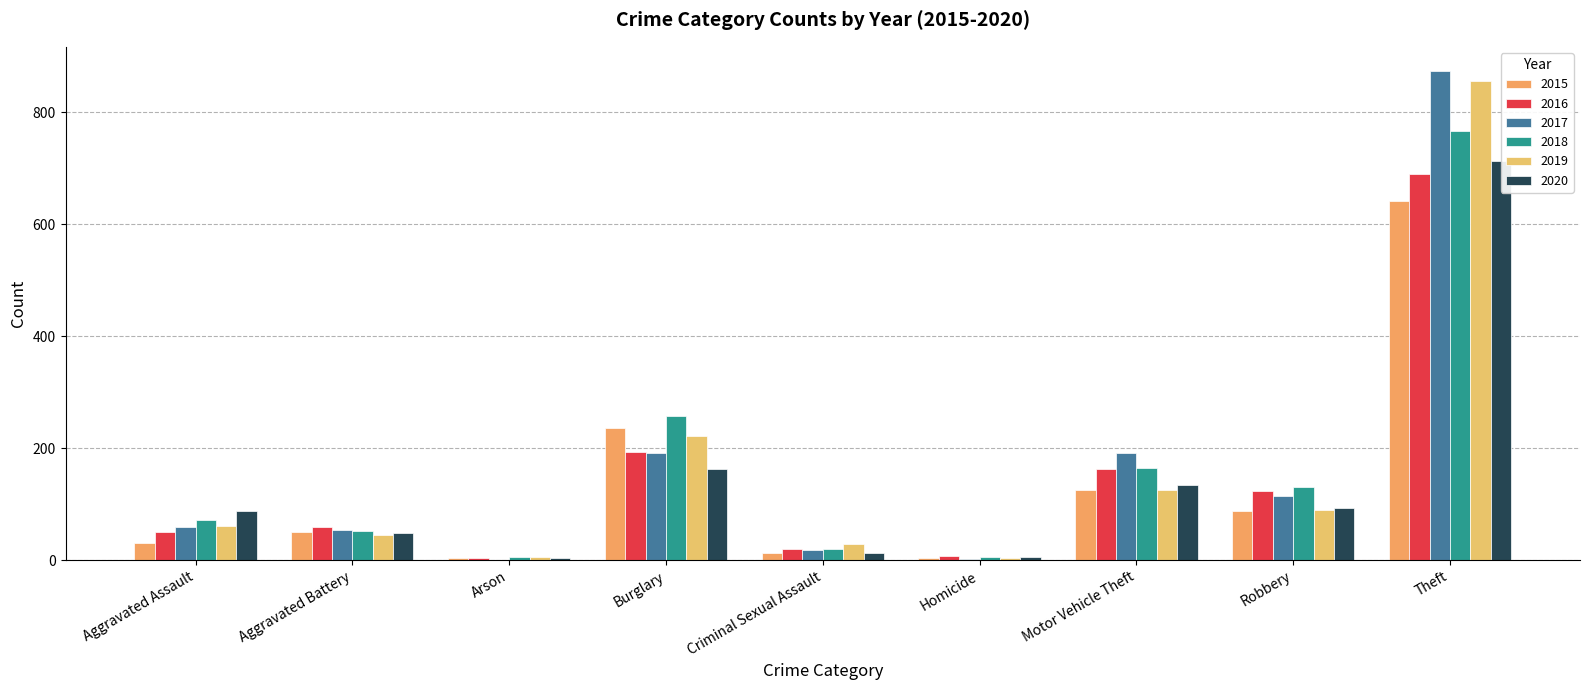

At which category is the sum across all series the highest?

Theft